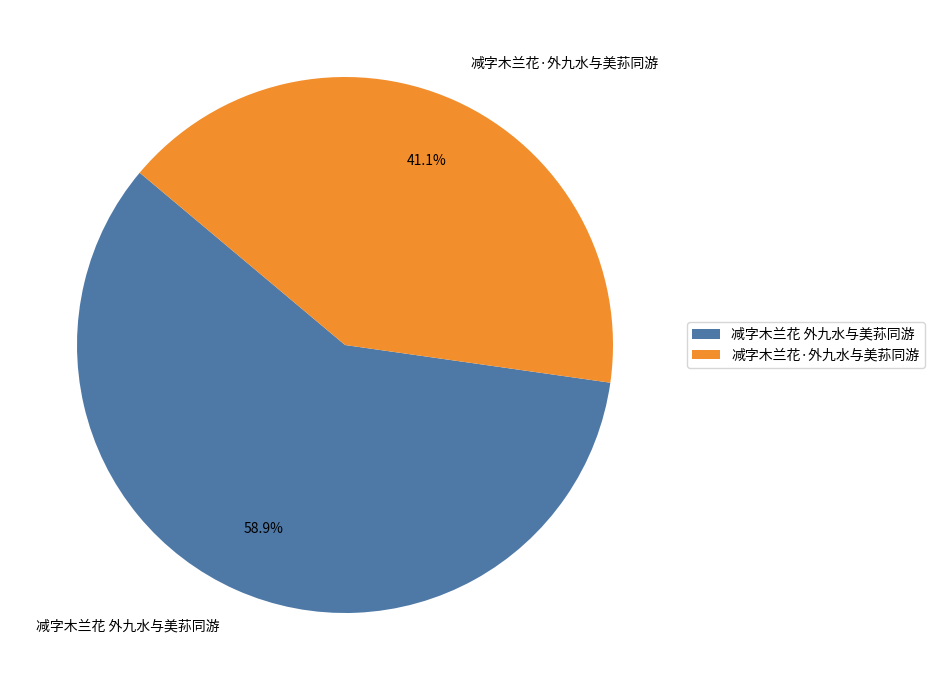

What is the total percentage of 减字木兰花 外九水与美荪同游 and 减字木兰花·外九水与美荪同游?

100.0%